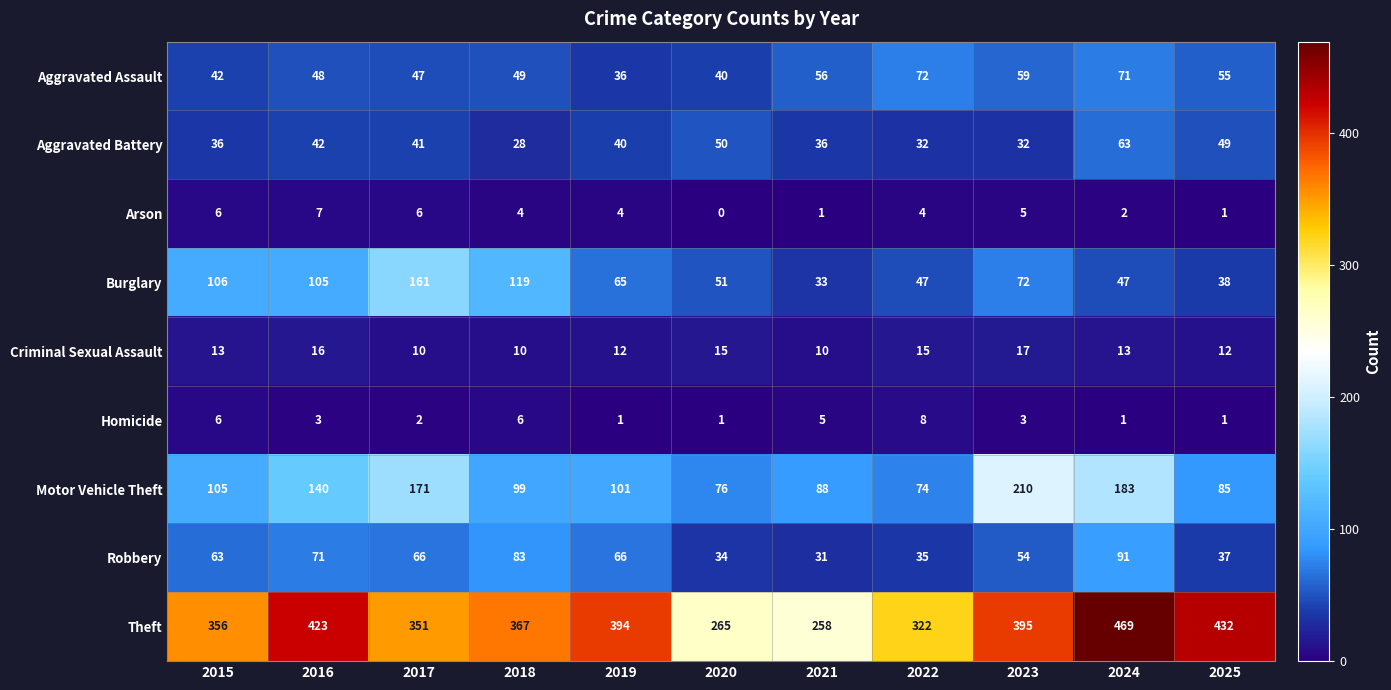

At which label does Arson first exceed 4?

2015